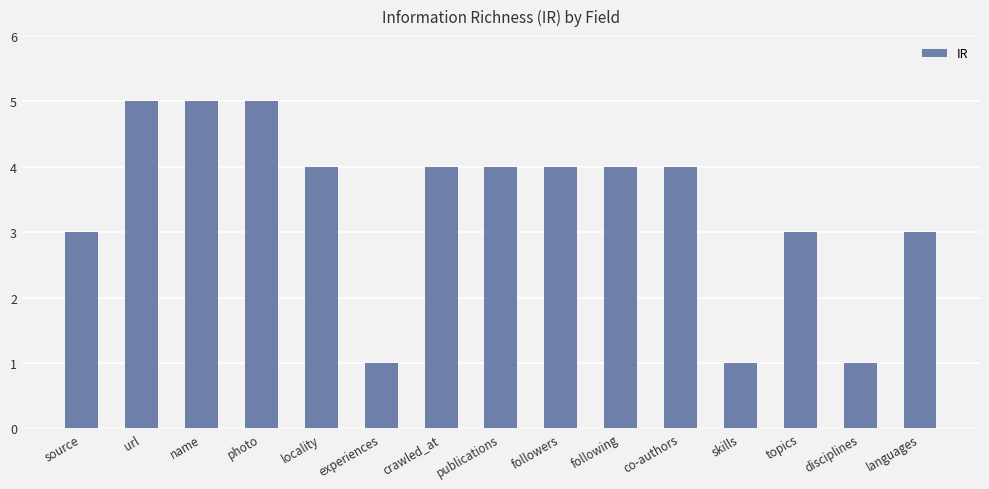

Approximately how many times larger is the value at crawled_at compared to experiences?

4.0